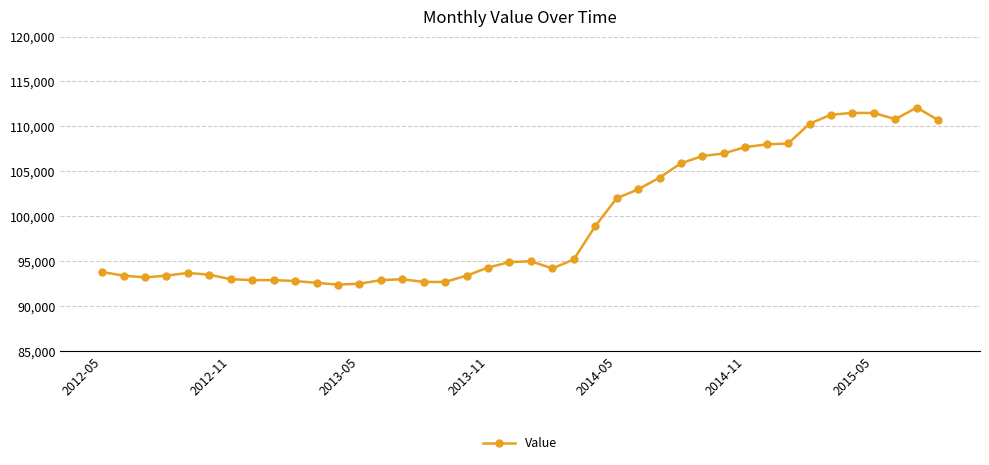

What is the minimum value shown in the chart?

92400